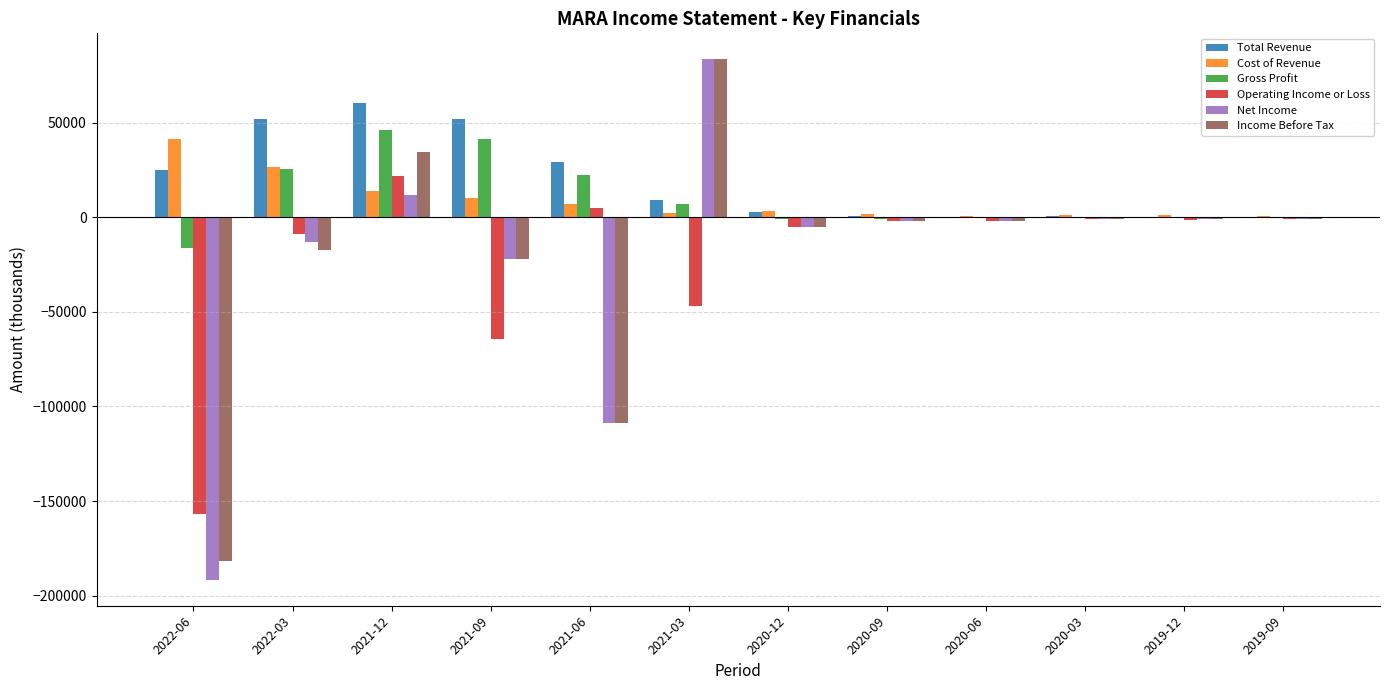

How many data points does each series have?

12